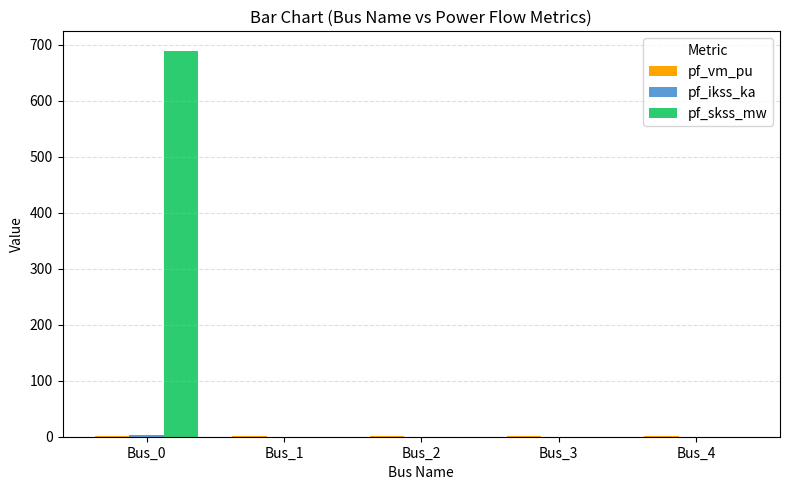

Which series has the largest total across all categories?

pf_skss_mw